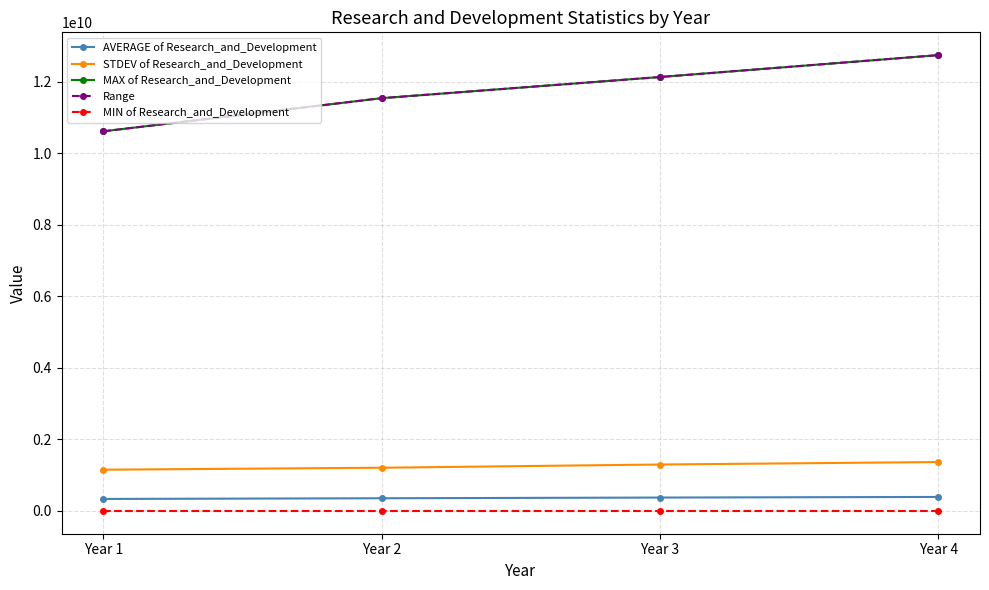

Does the chart have visible grid lines?

Yes